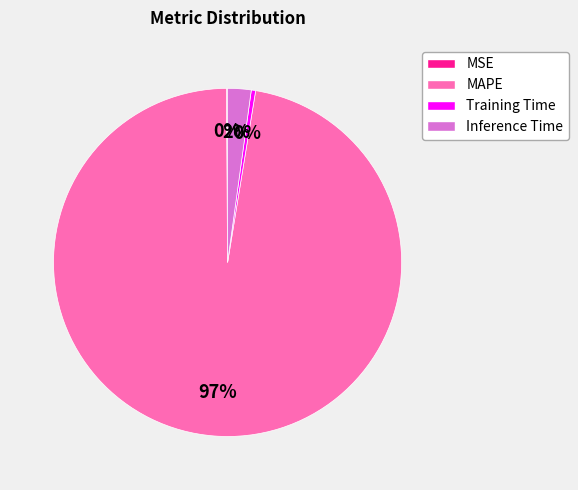

Is the sum of MAPE and Training Time greater than half?

Yes